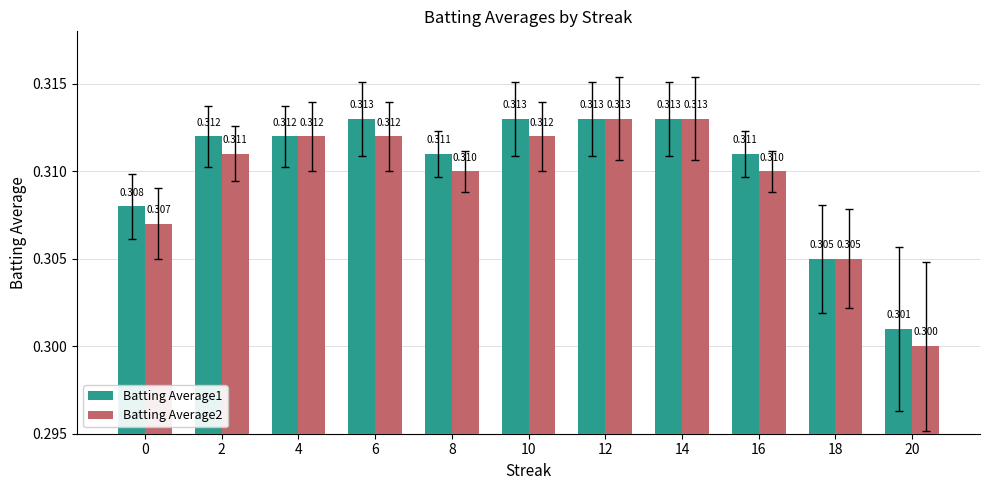

What is the maximum value shown in the chart?

0.3